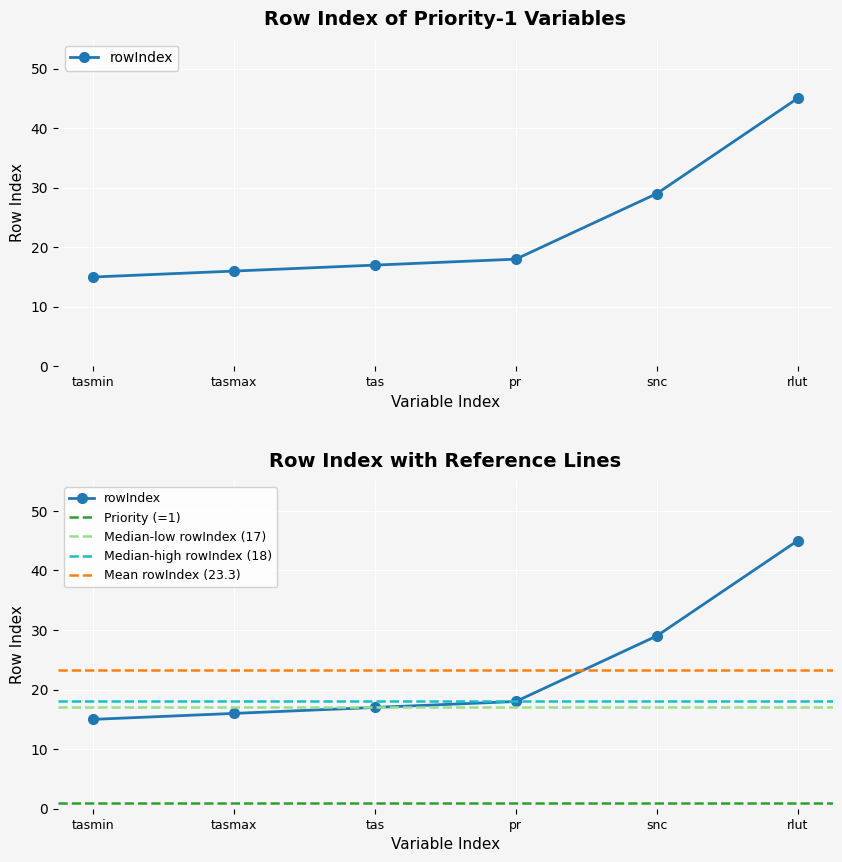

What is the value of the 2nd point from the left?

16